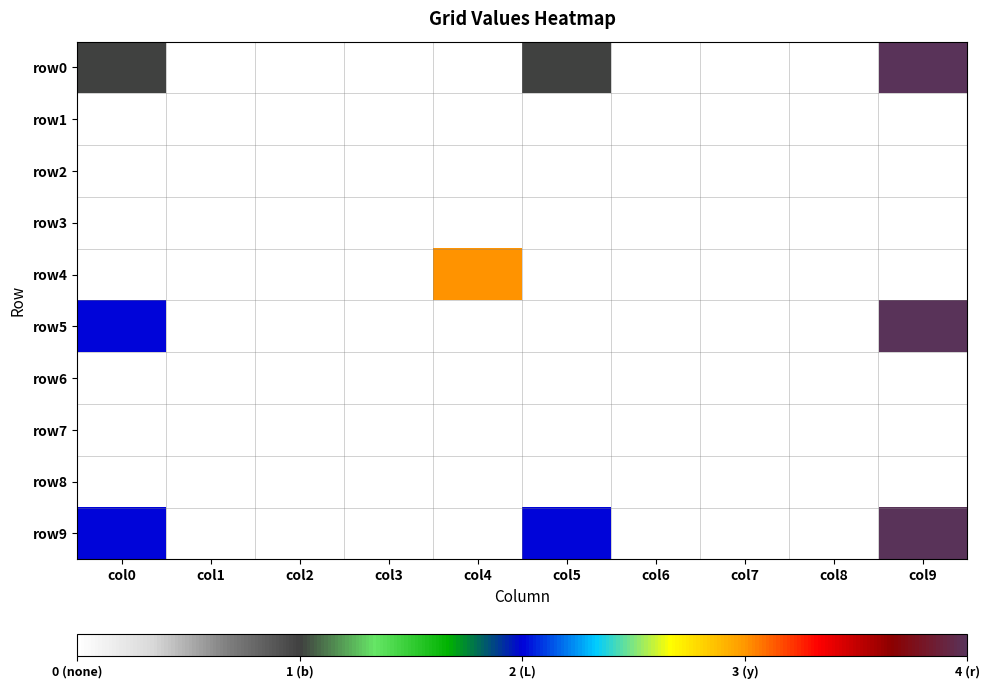

Which series has the largest total across all categories?

row9